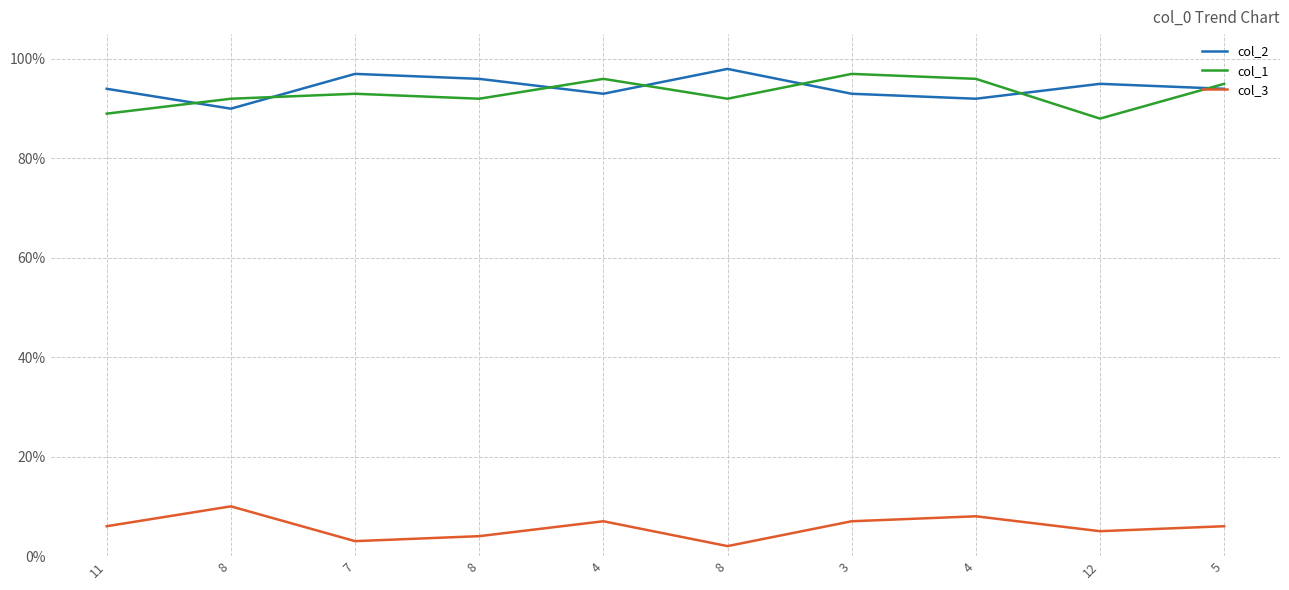

What are all the series names shown in the legend?

col_2, col_1, col_3